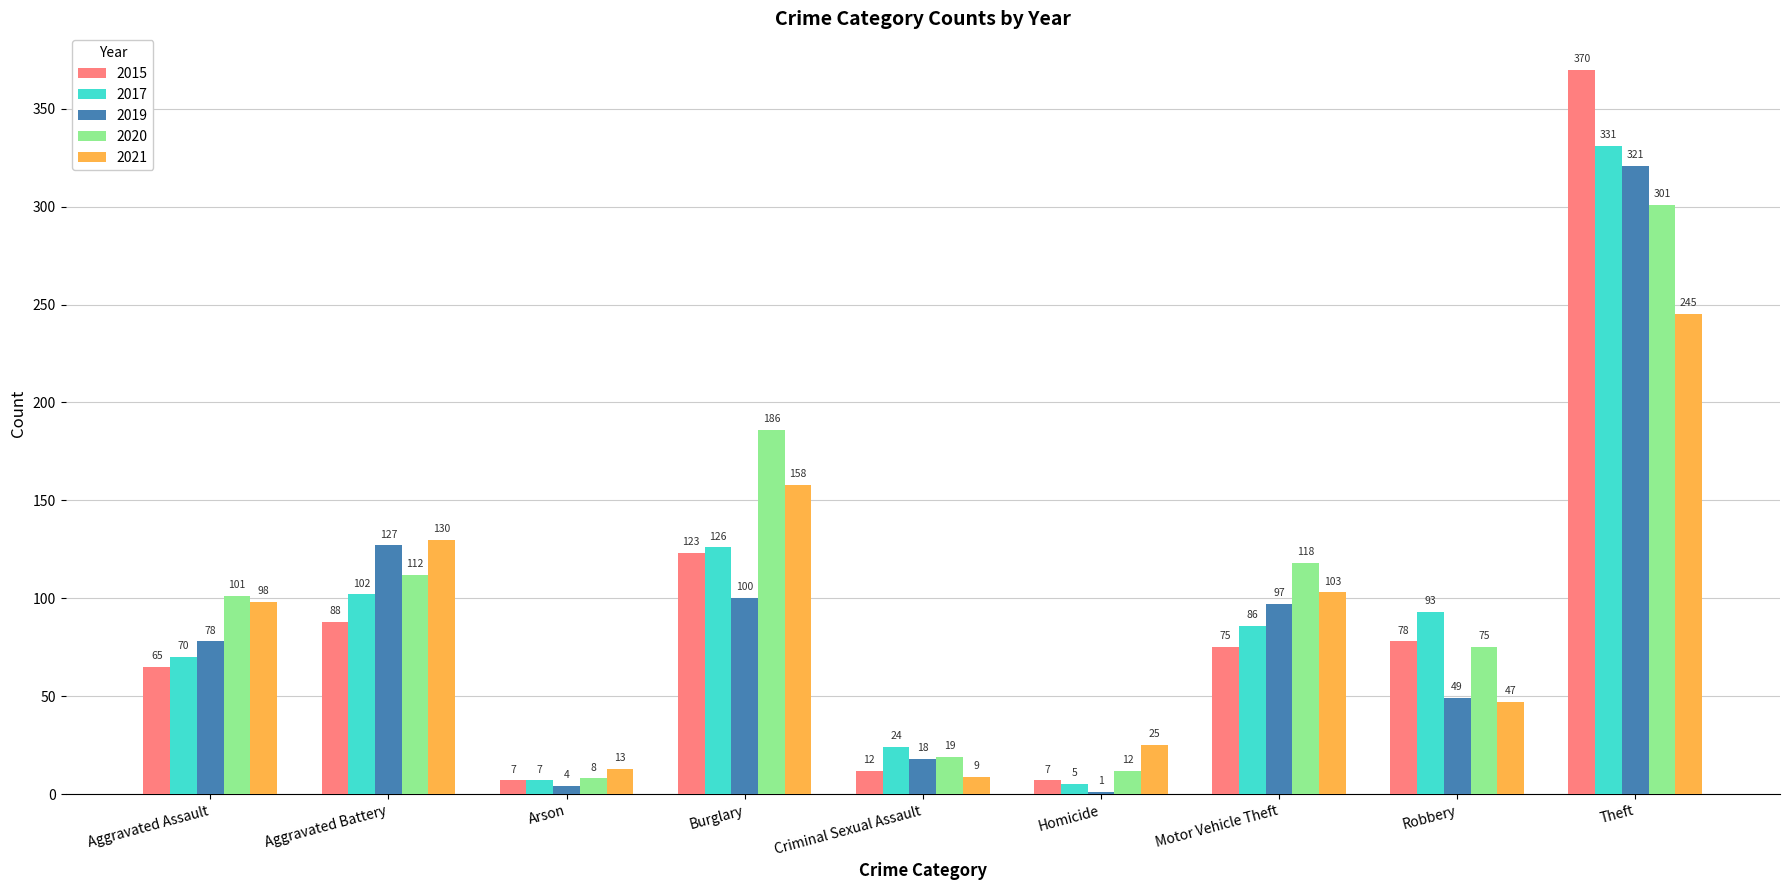

What are all the series names shown in the legend?

2015, 2017, 2019, 2020, 2021